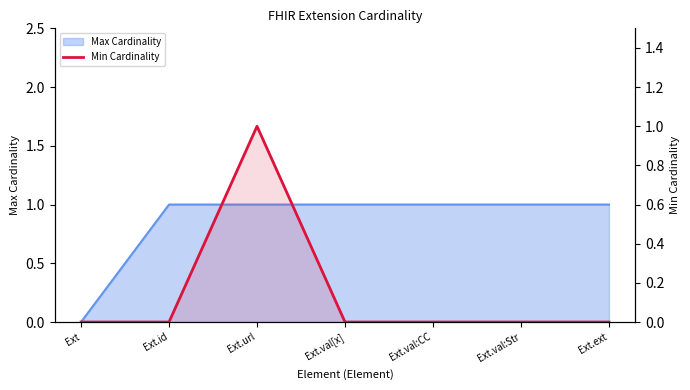

Where is the first local maximum?

Ext.url